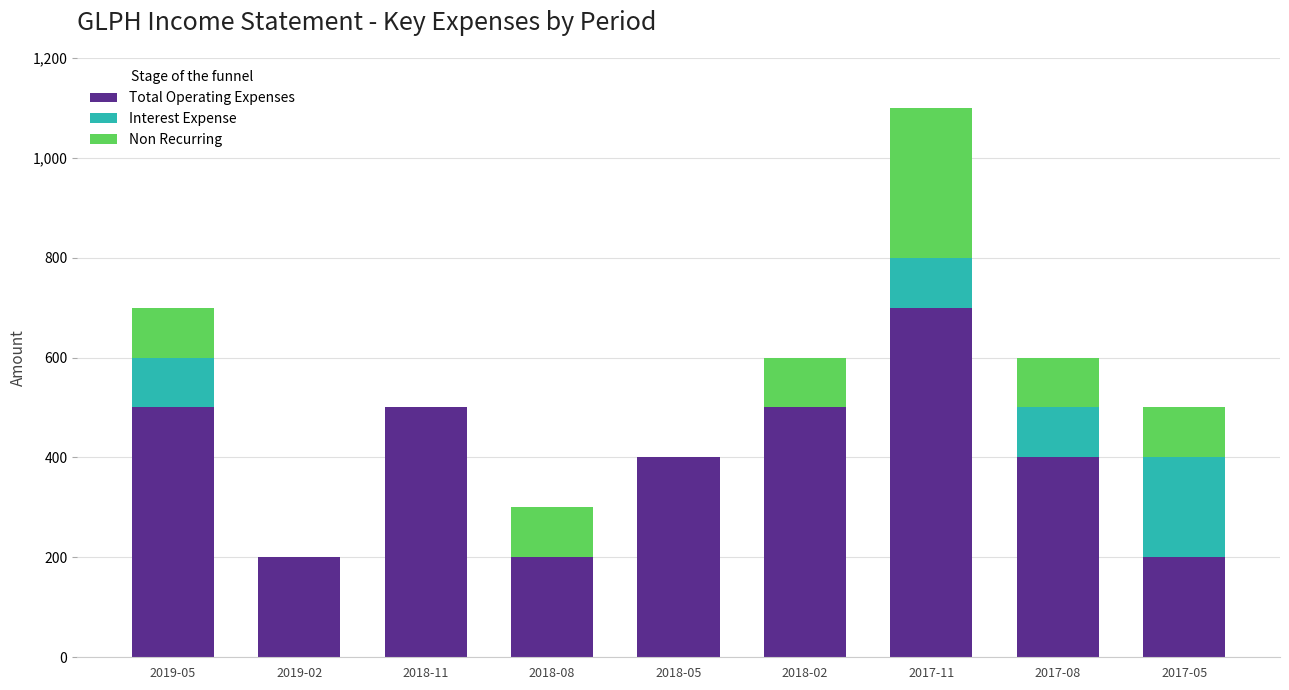

What is the highest value of the Total Operating Expenses series?

700